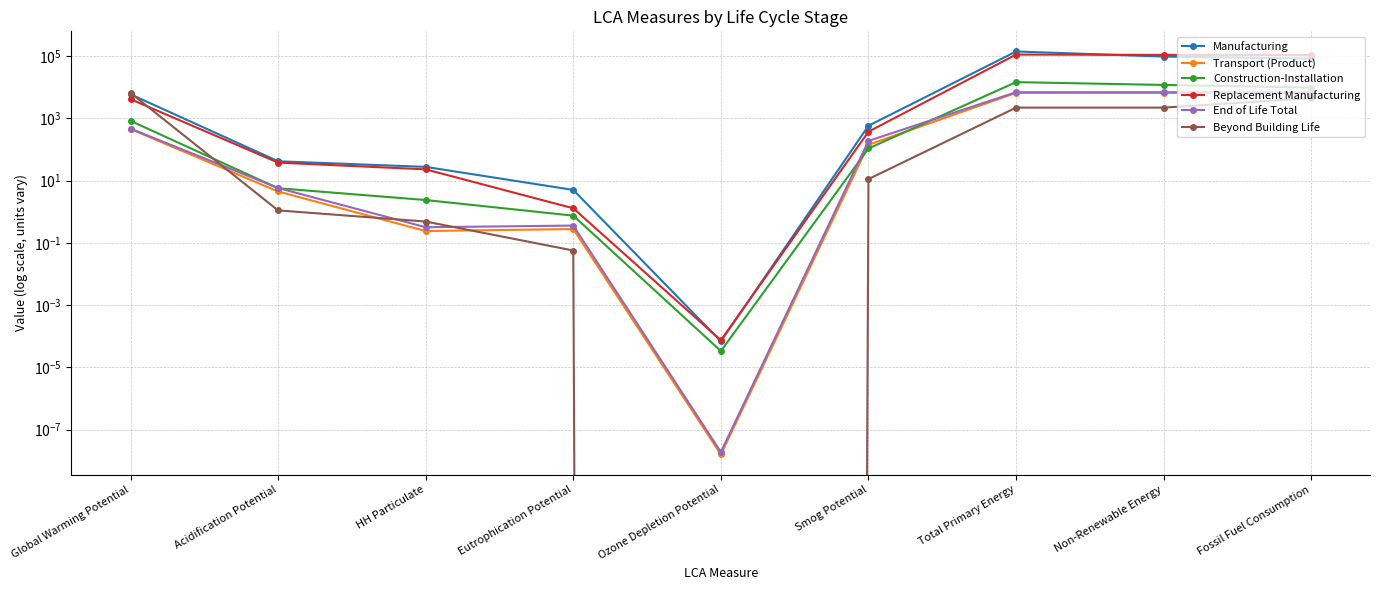

The value of Manufacturing at Ozone Depletion Potential is 0.0. True or false?

True